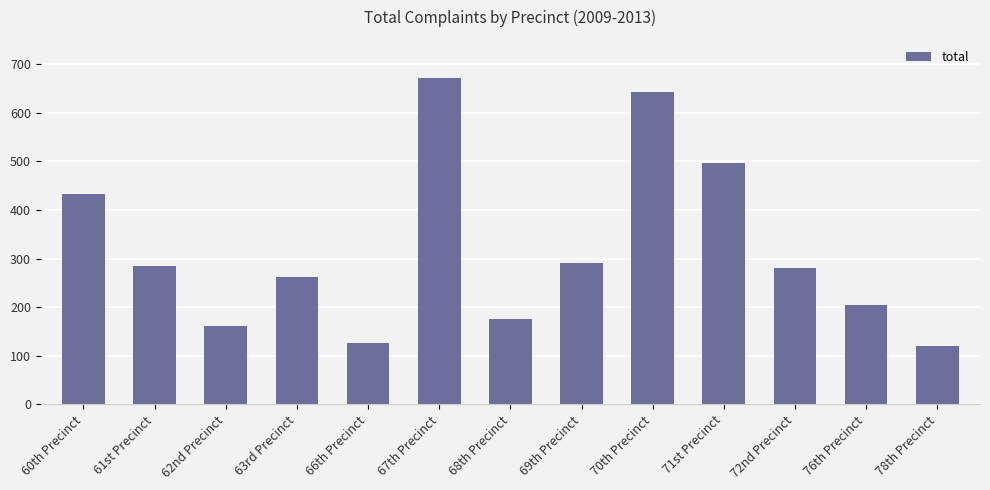

How many values are below 280?

6